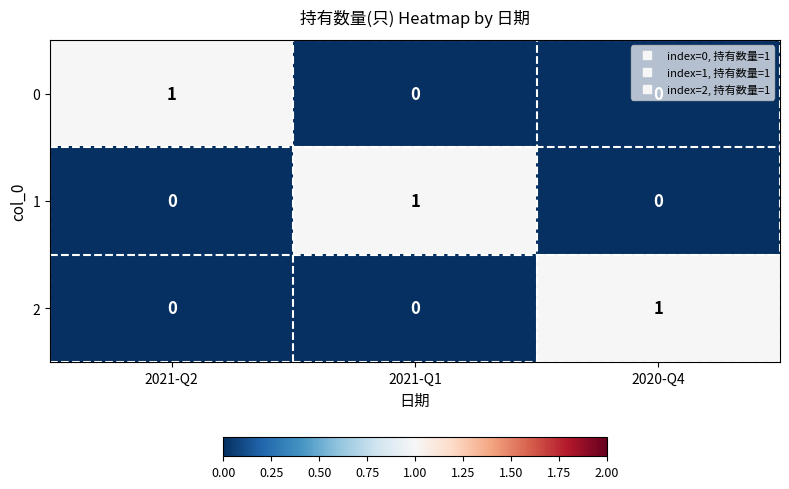

The value of 1 at 2020-Q4 is 0. True or false?

True